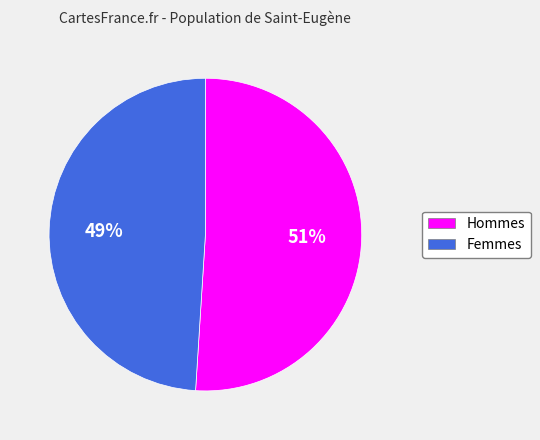

To the nearest percent, what is the average slice percentage?

50%